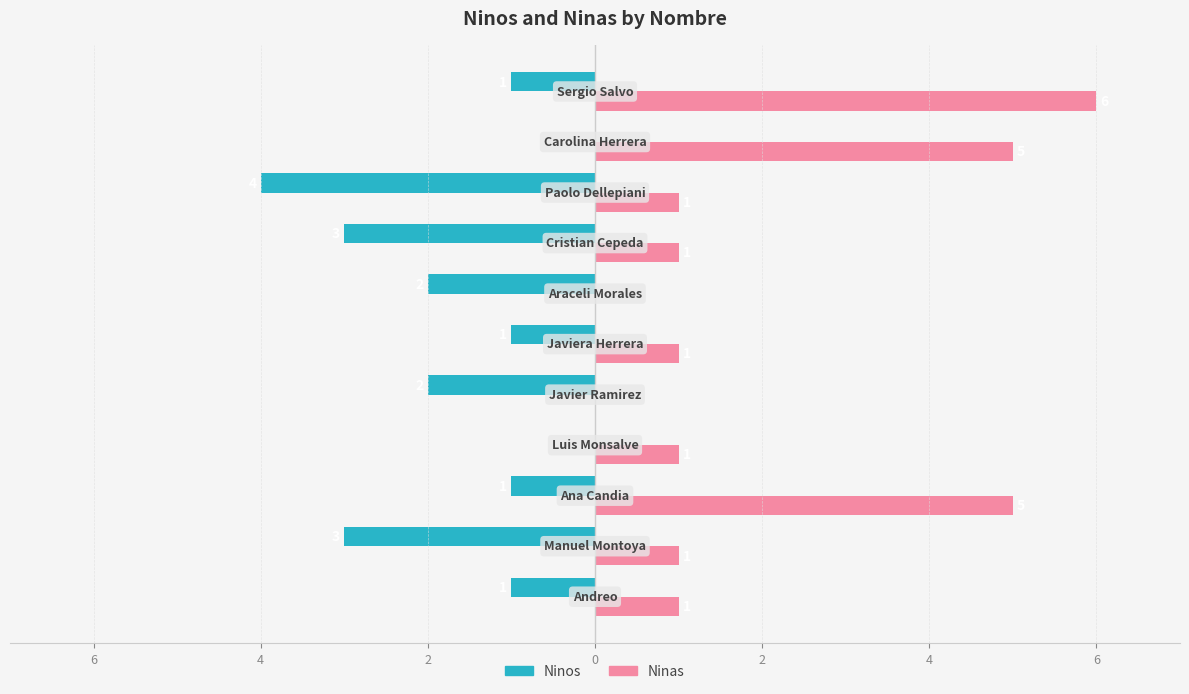

What are all the series names shown in the legend?

Ninos, Ninas